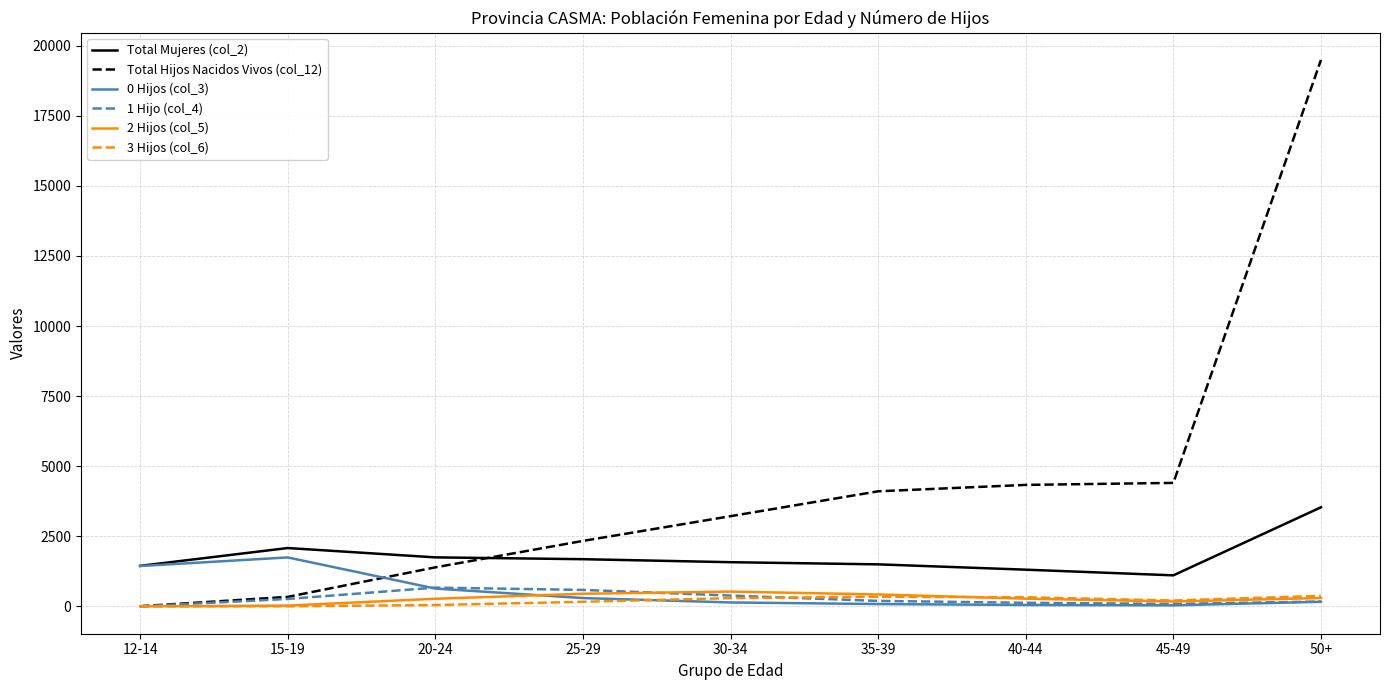

The value of Total Mujeres (col_2) at 30-34 is 1577. True or false?

True